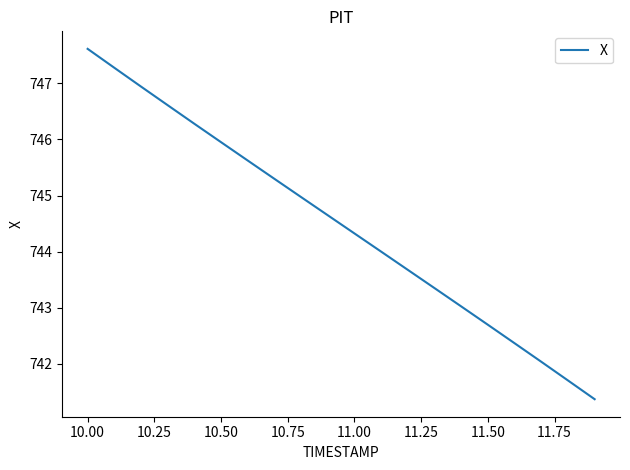

What is the smallest value displayed?

741.4